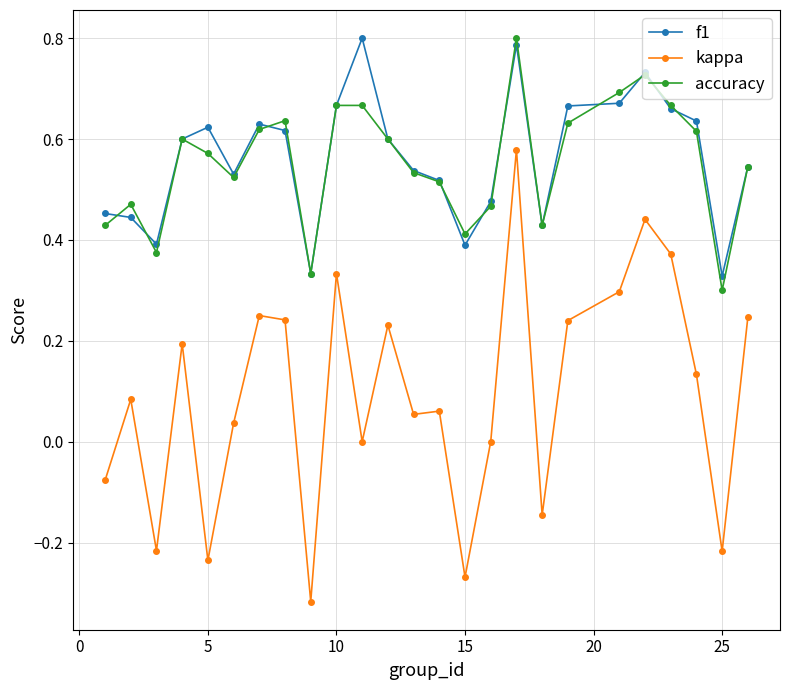

True or false: accuracy and kappa intersect in this chart.

False